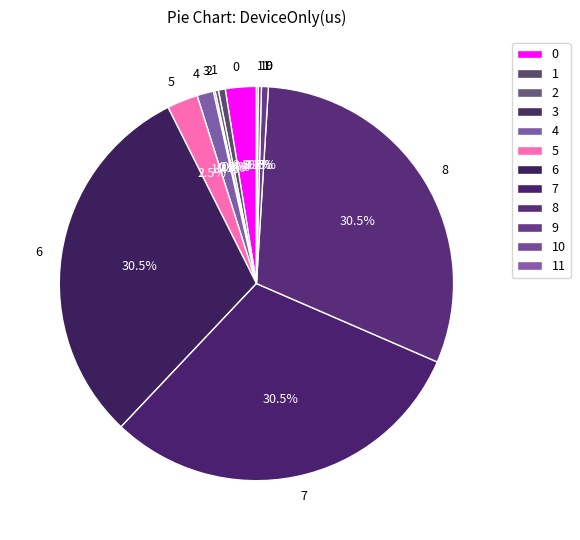

Approximately how many times larger is the value at 1 compared to 4?

0.4